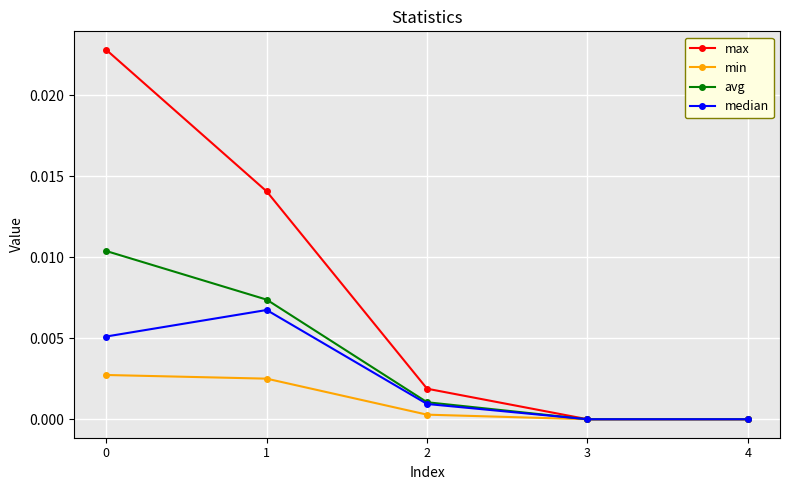

Where is the first local maximum for median?

1